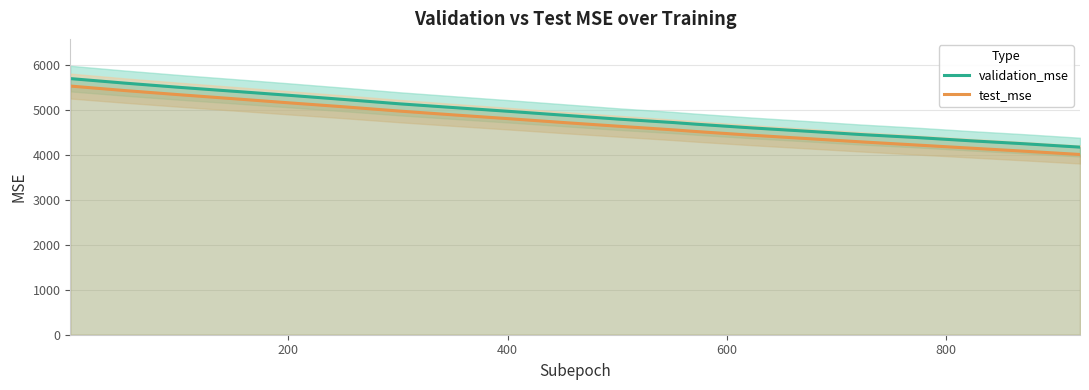

True or false: validation_mse and test_mse cross at least once.

False